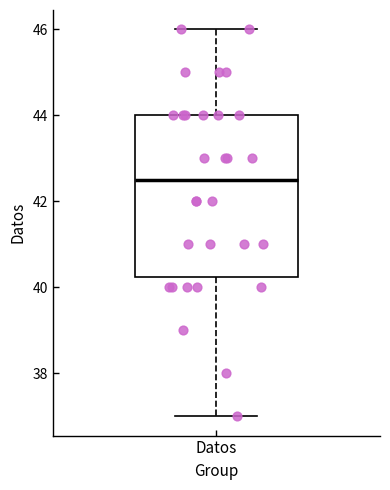

Transcribe this box plot: give where the median line is, the range the box spans, and where the two whiskers end, as read against the y-axis. The values are not printed on the chart, so give them approximately, as read against the axis.

median 42.6, box 40.2 to 44.0, whiskers 37.0 to 46.0